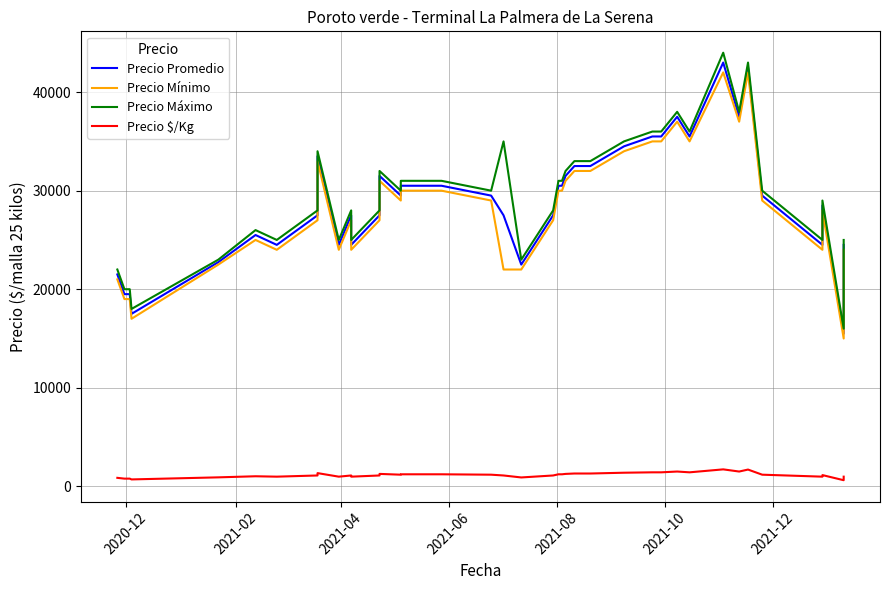

How many lines are shown in the chart?

4